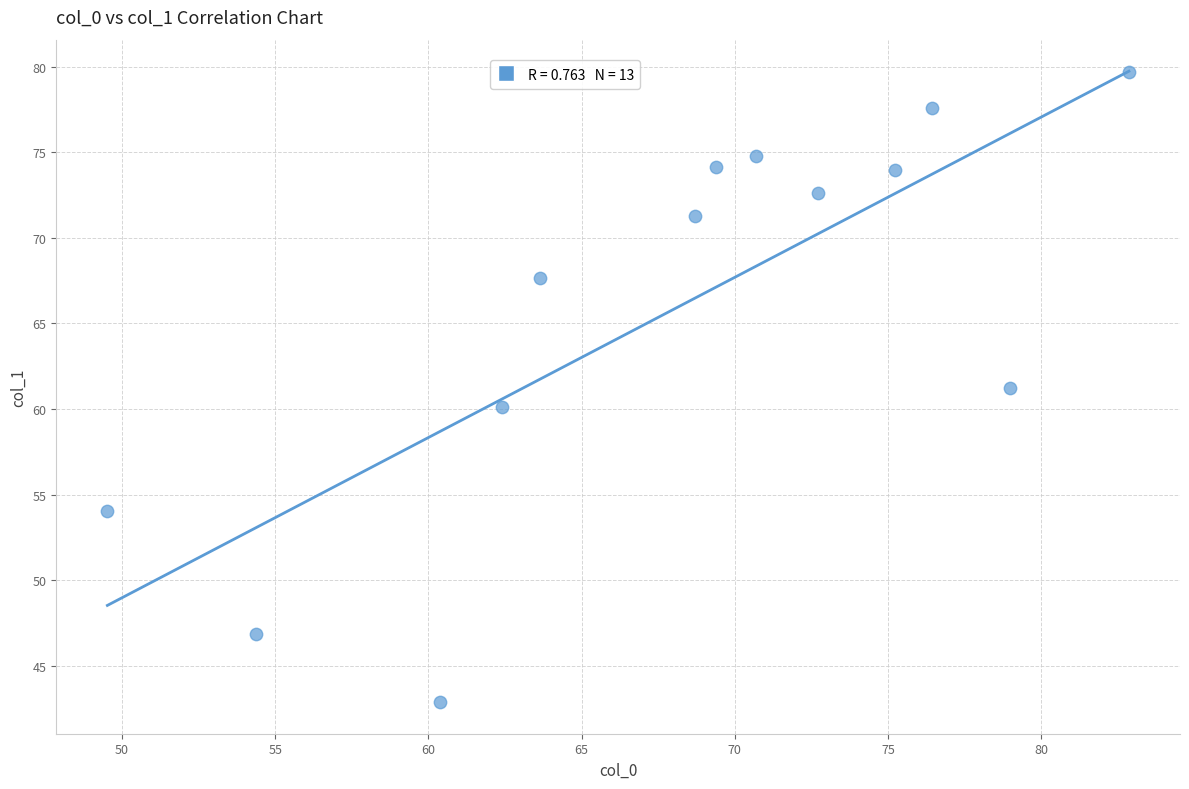

What is the range of Y values (max minus min)?

36.8